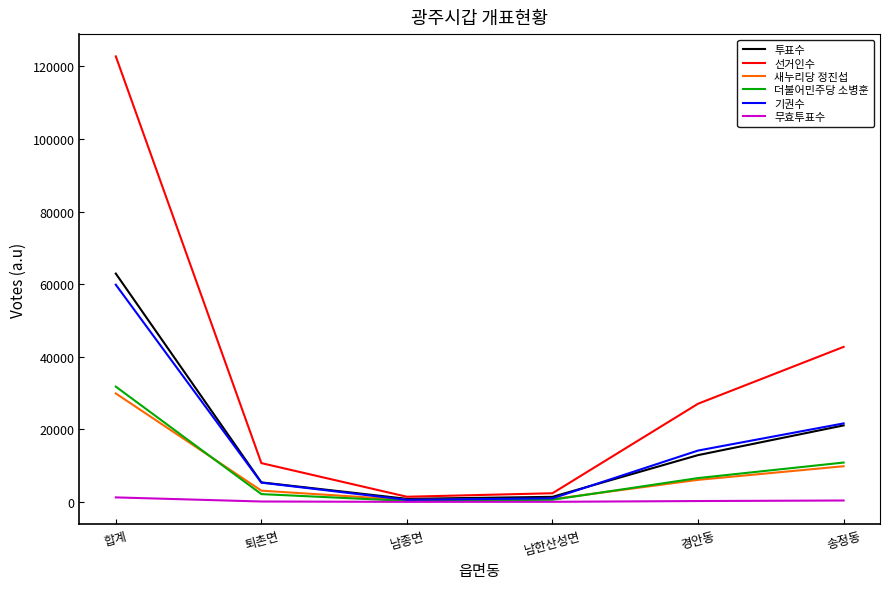

Is it true that 선거인수 equals 18523 at 퇴촌면?

False